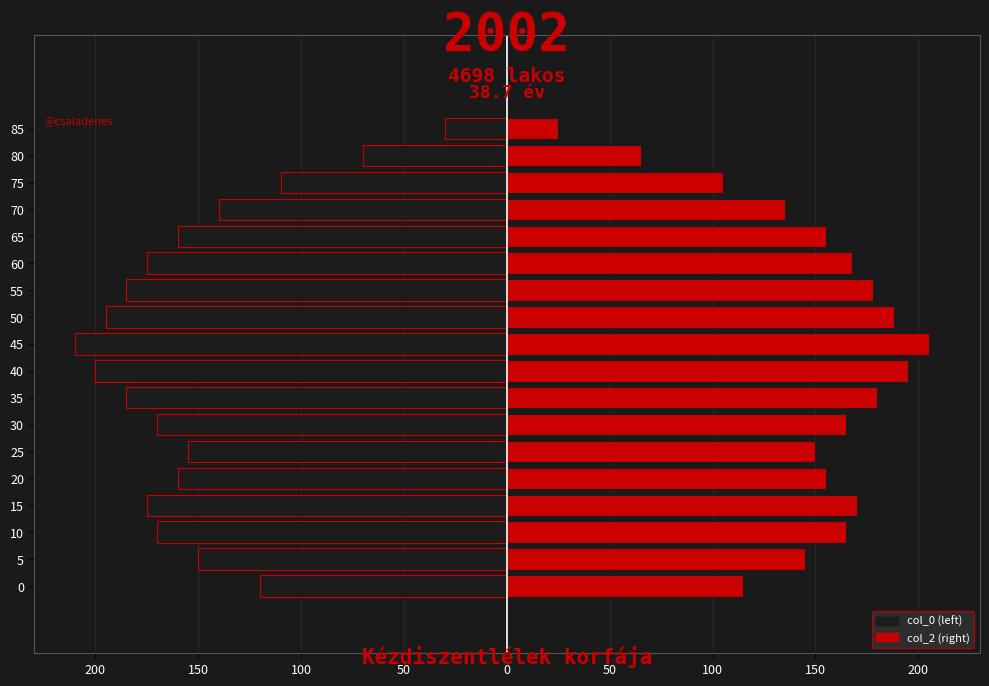

What are all the series names shown in the legend?

col_0 (left), col_2 (right)